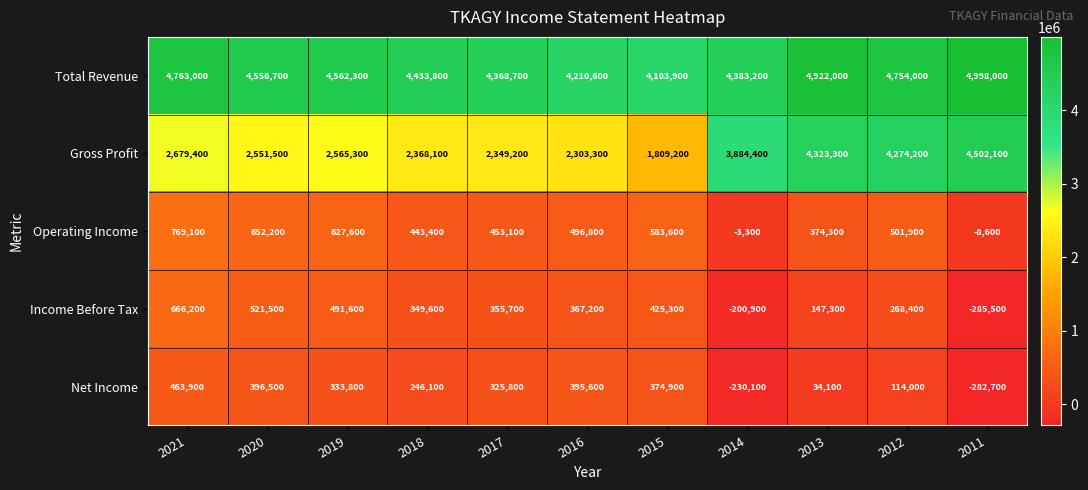

At how many categories does at least one series exceed 828999?

11